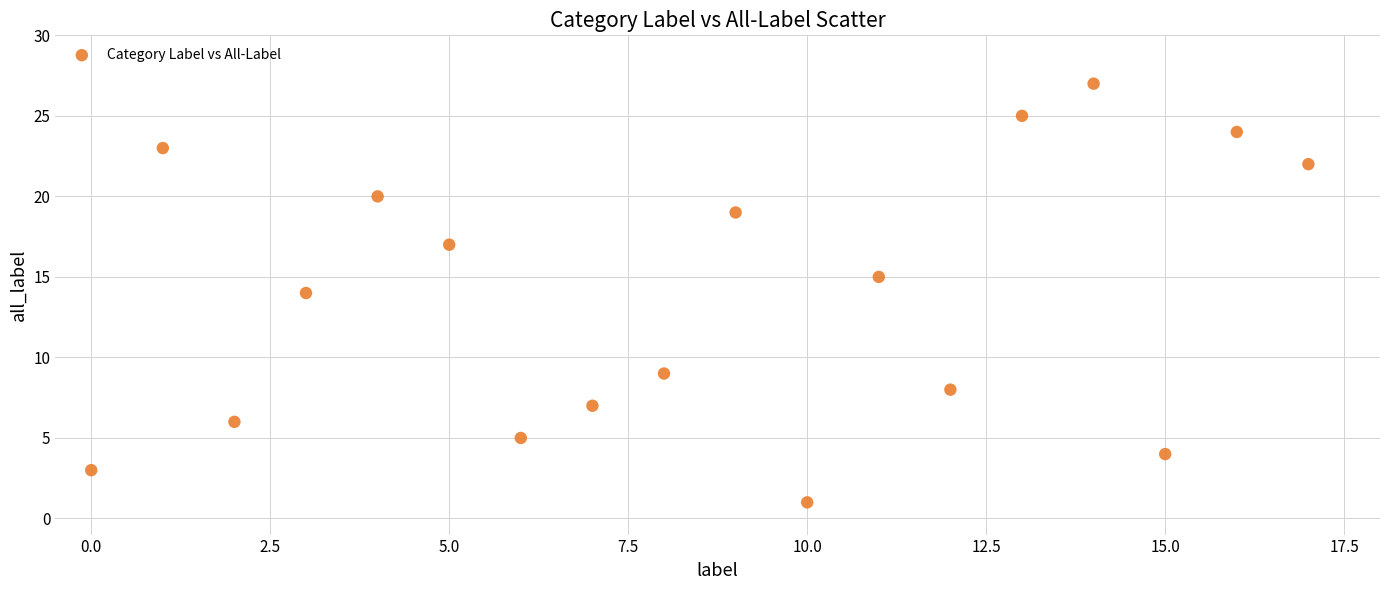

What is the range of Y values (max minus min)?

26